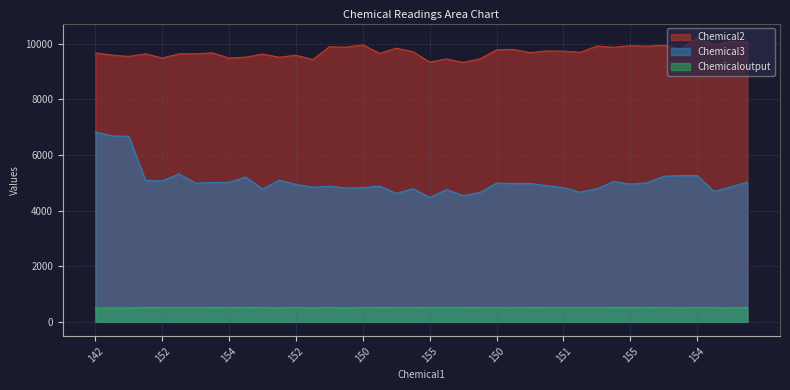

Which category has the lowest value in the Chemical3 series?

155